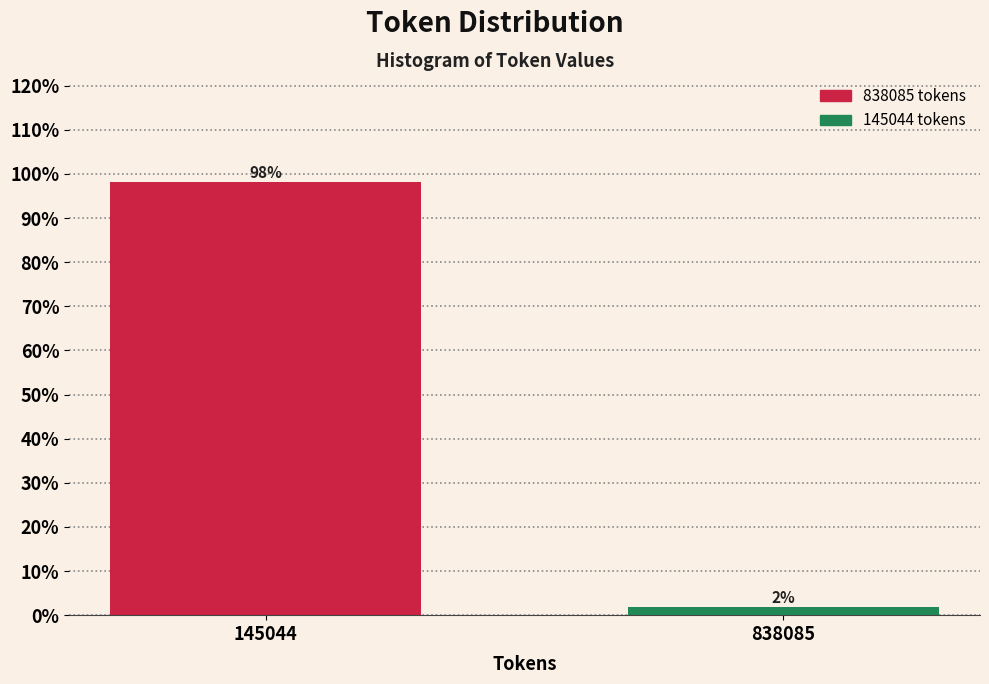

Which has a higher value, 145044 or 838085?

145044